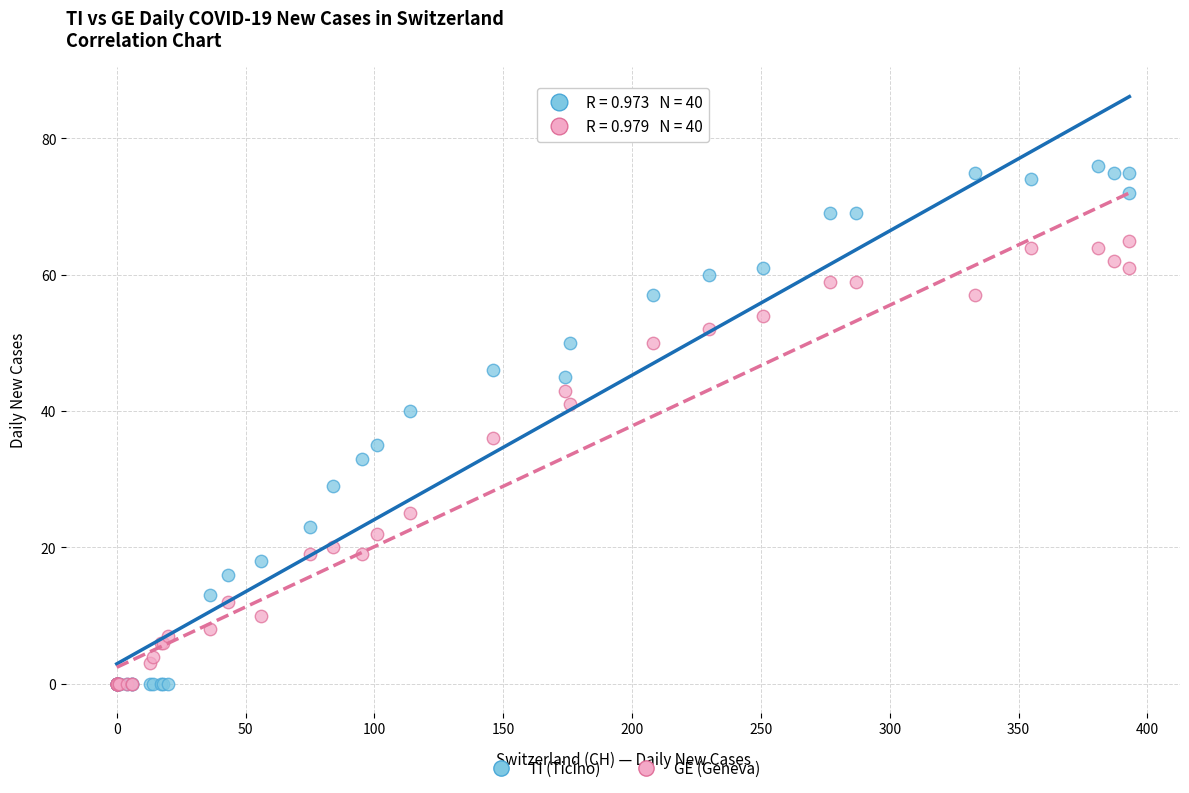

What are all the series names shown in the legend?

TI (Ticino), GE (Geneva)